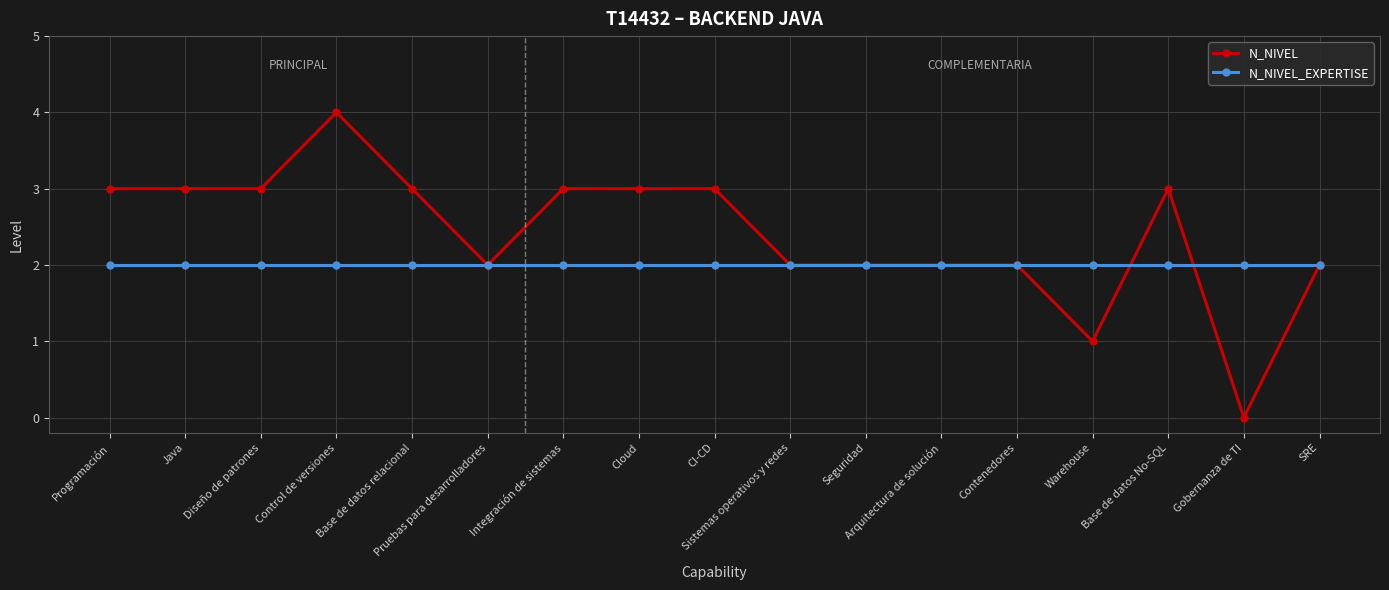

What is the maximum value shown in the chart?

4